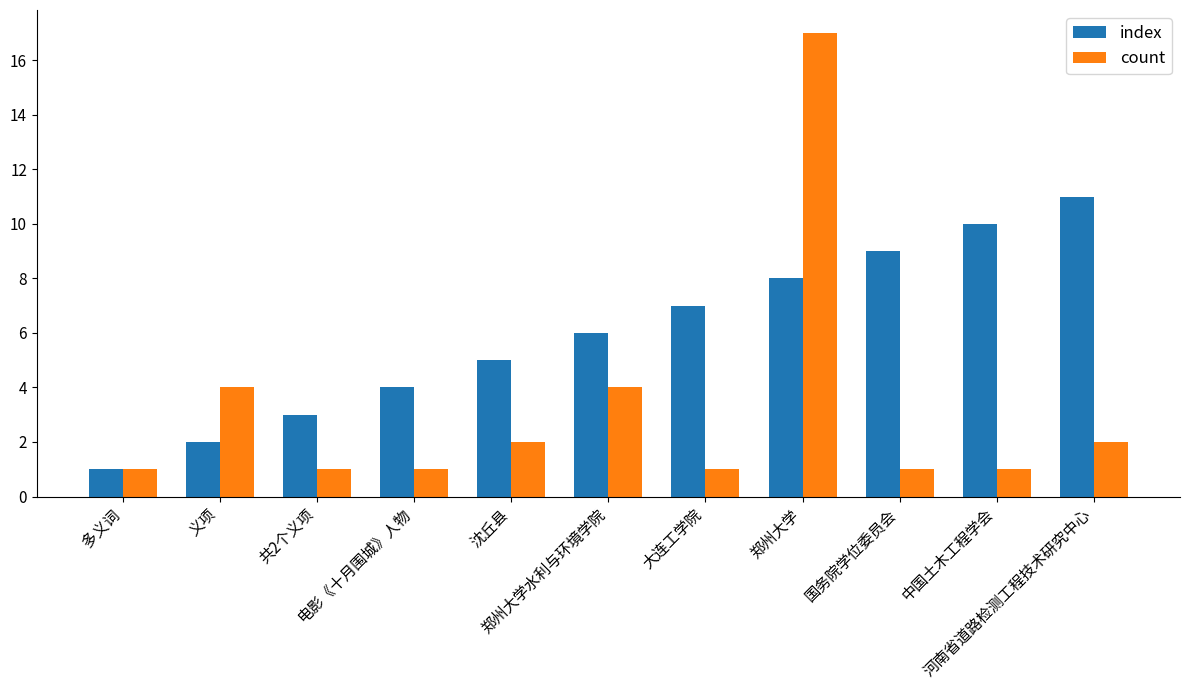

The count series shows 1 at 国务院学位委员会. True or false?

True